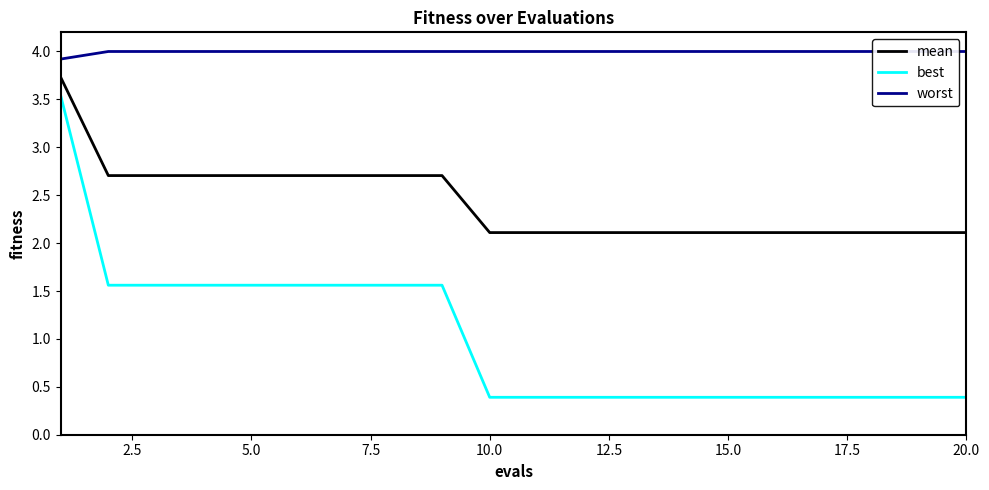

Which series has the largest range (max minus min)?

best